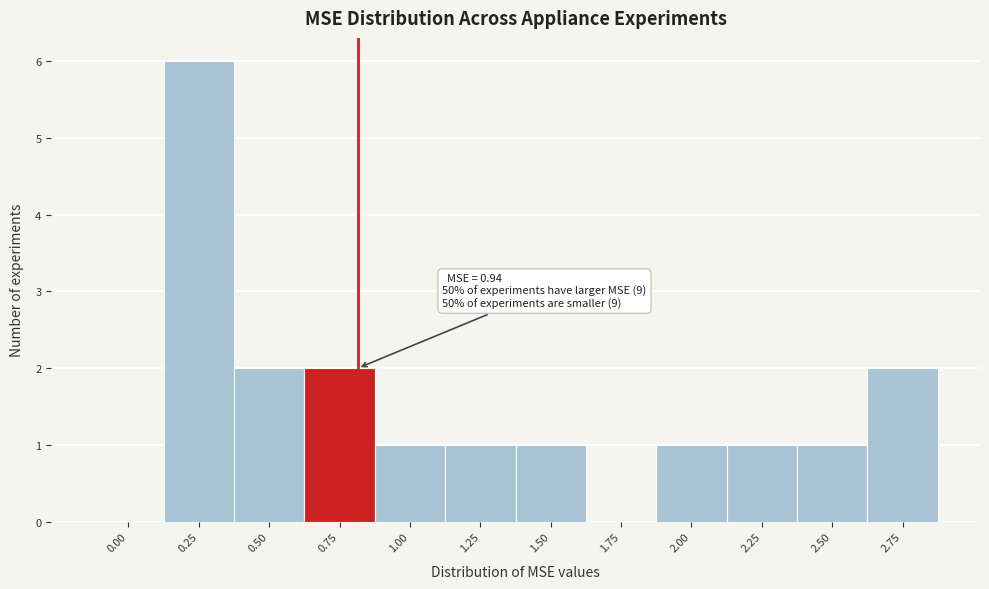

Reading left to right, what are all the values shown in this chart?

0.00=0	0.25=6	0.50=2	0.75=2	1.00=1	1.25=1	1.50=1	1.75=0	2.00=1	2.25=1	2.50=1	2.75=2